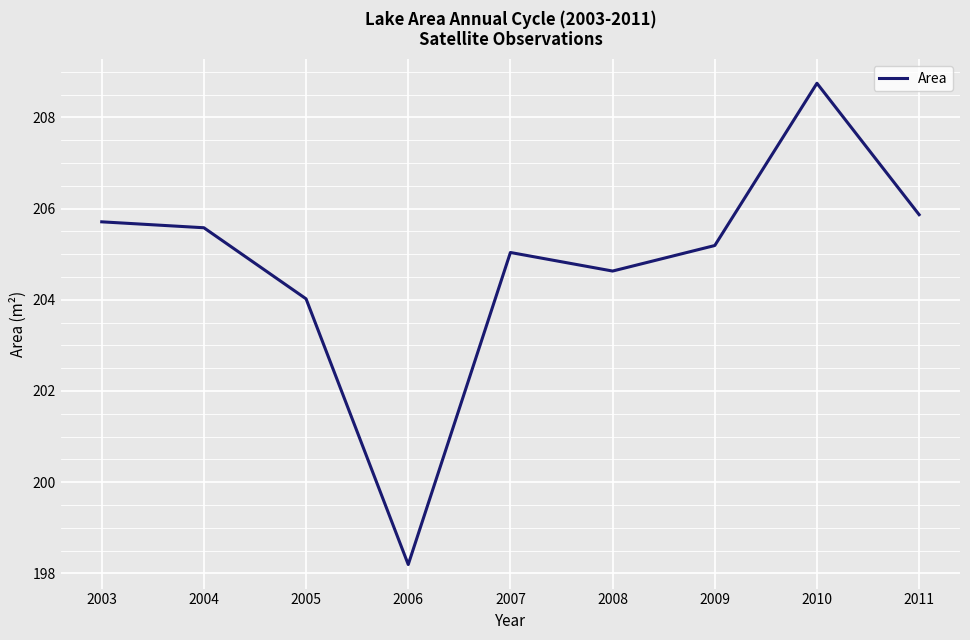

Reading right to left, extract all data points from this chart.

205.9	208.7	205.2	204.6	205.0	198.2	204.0	205.6	205.7